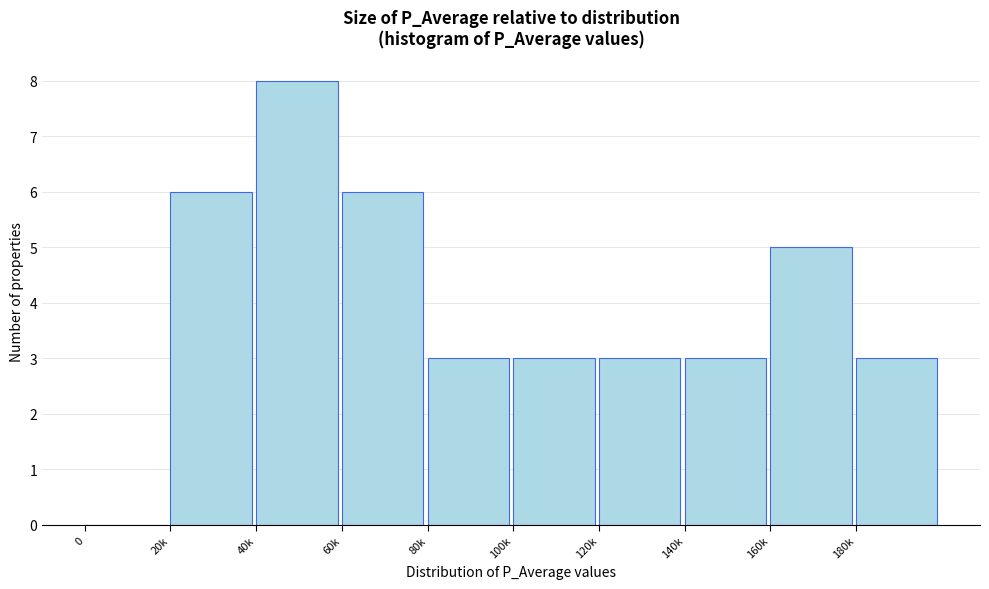

Reading left to right, list all the values displayed in this chart.

0=0	20k=6	40k=8	60k=6	80k=3	100k=3	120k=3	140k=3	160k=5	180k=3